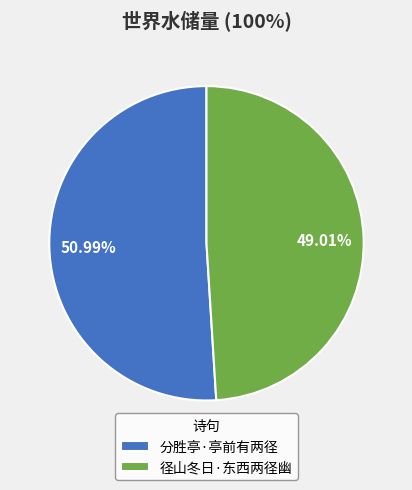

What is the ratio of the value at 径山冬日·东西两径幽 to the value at 分胜亭·亭前有两径?

1.0